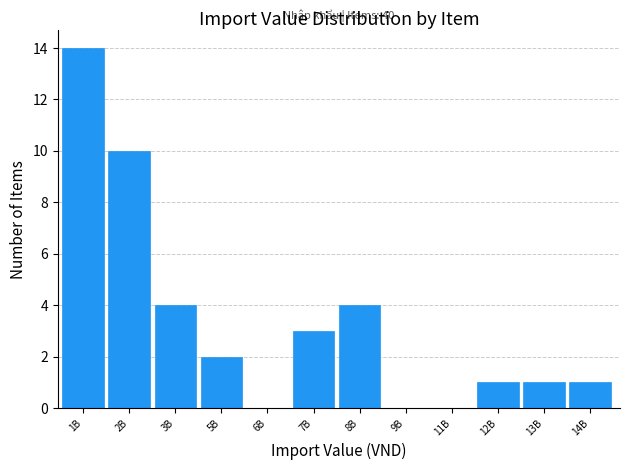

Reading right to left, transcribe all the data shown in this chart.

14B=1	13B=1	12B=1	11B=0	9B=0	8B=4	7B=3	6B=0	5B=2	3B=4	2B=10	1B=14